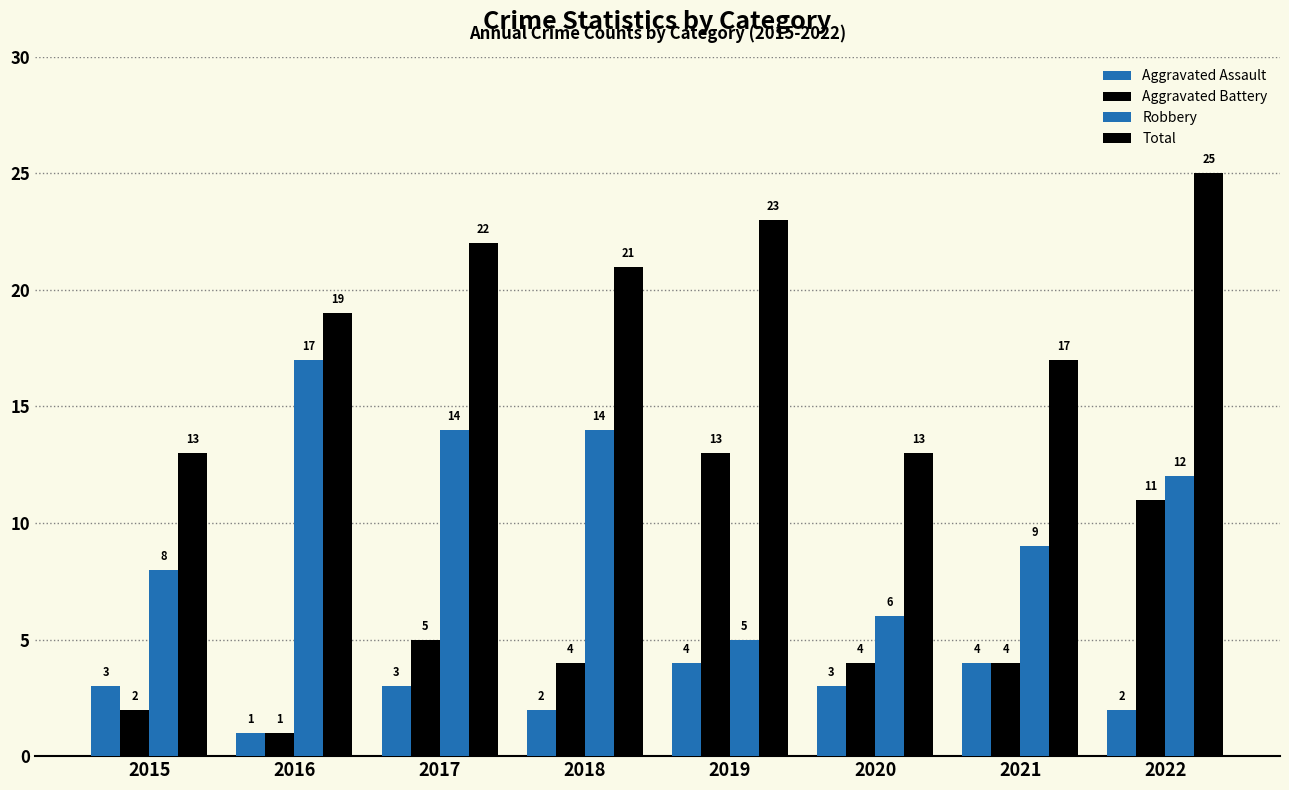

How many values in the Robbery series are below 12?

4